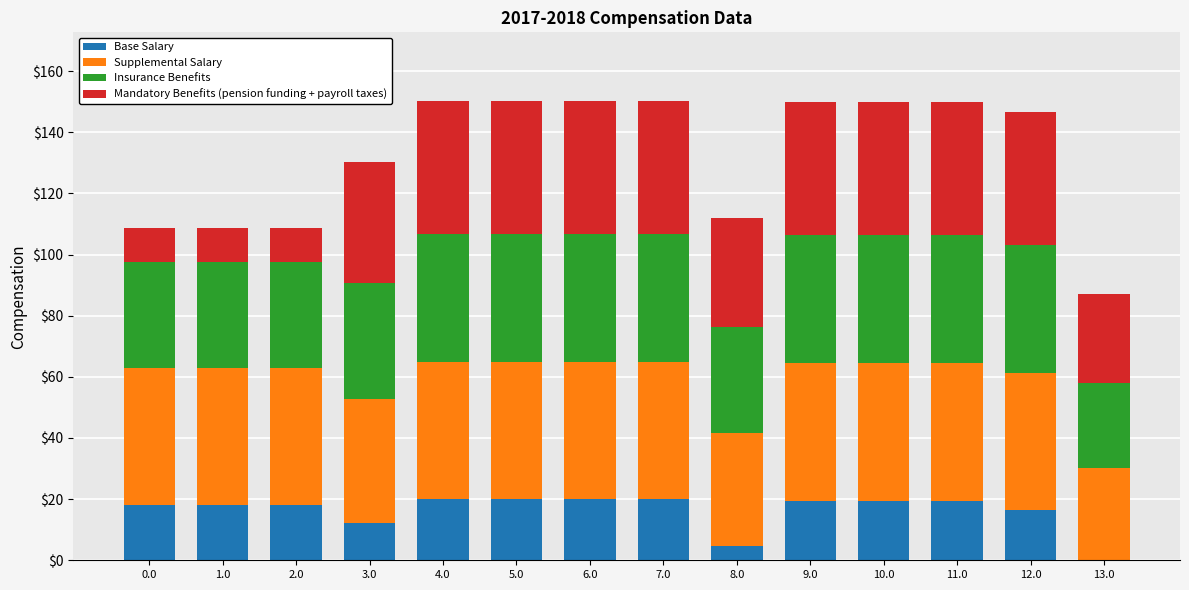

What is the maximum value for Base Salary?

20.0